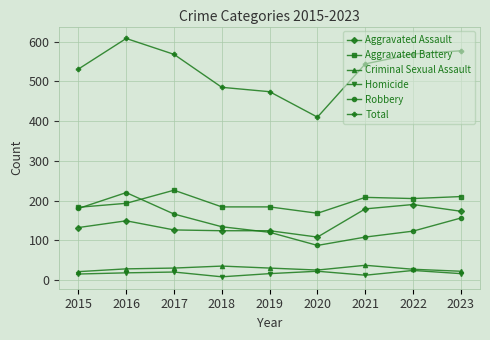

The value of Robbery at 2020 is 87. True or false?

True